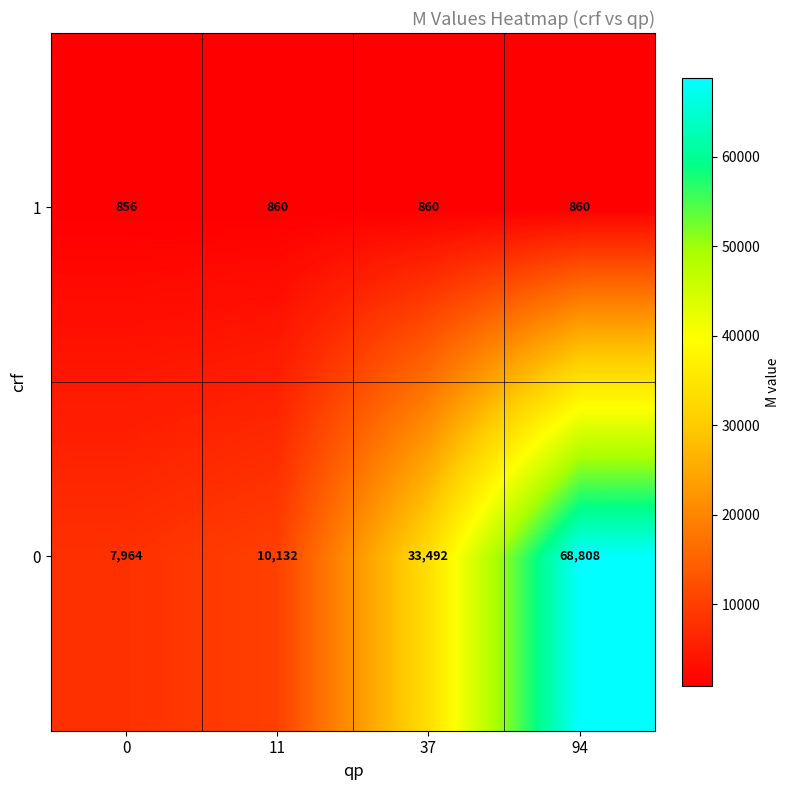

Between 0 and 11, which series saw the biggest shift?

0